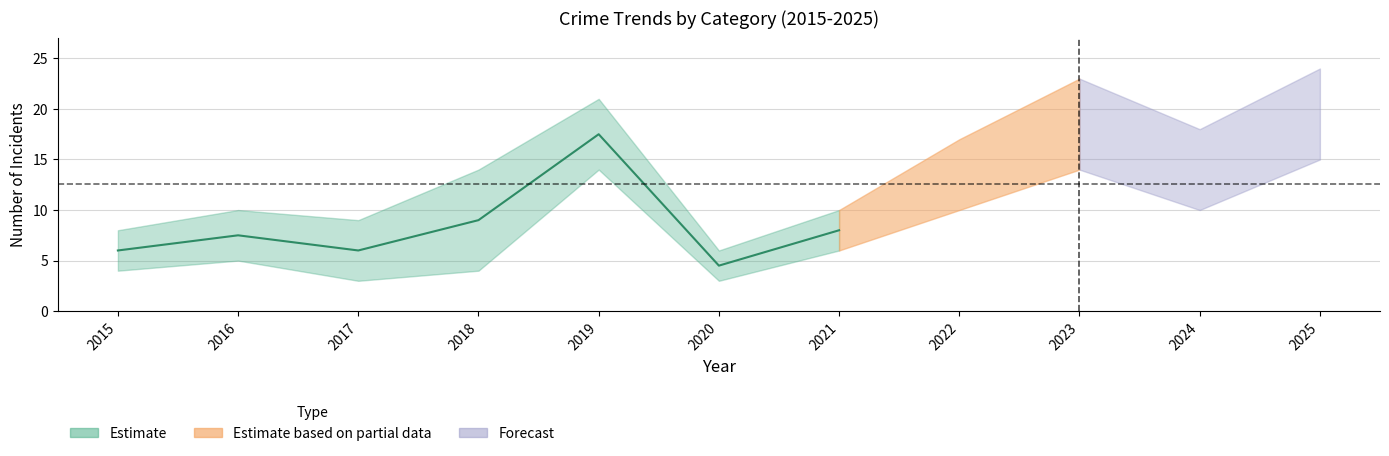

What is the difference between the second highest and minimum values in the Aggravated Battery series?

4